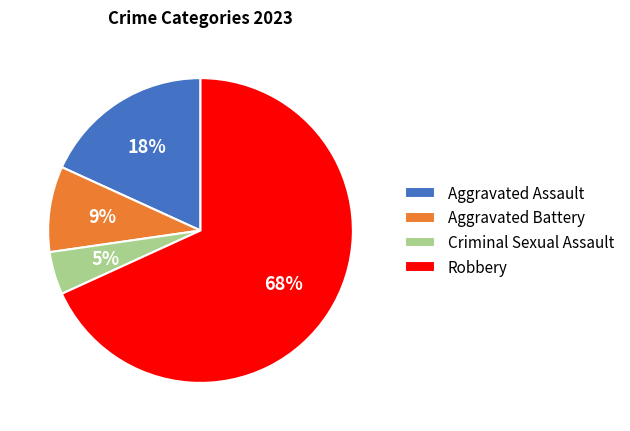

Count the number of slices in the pie.

4